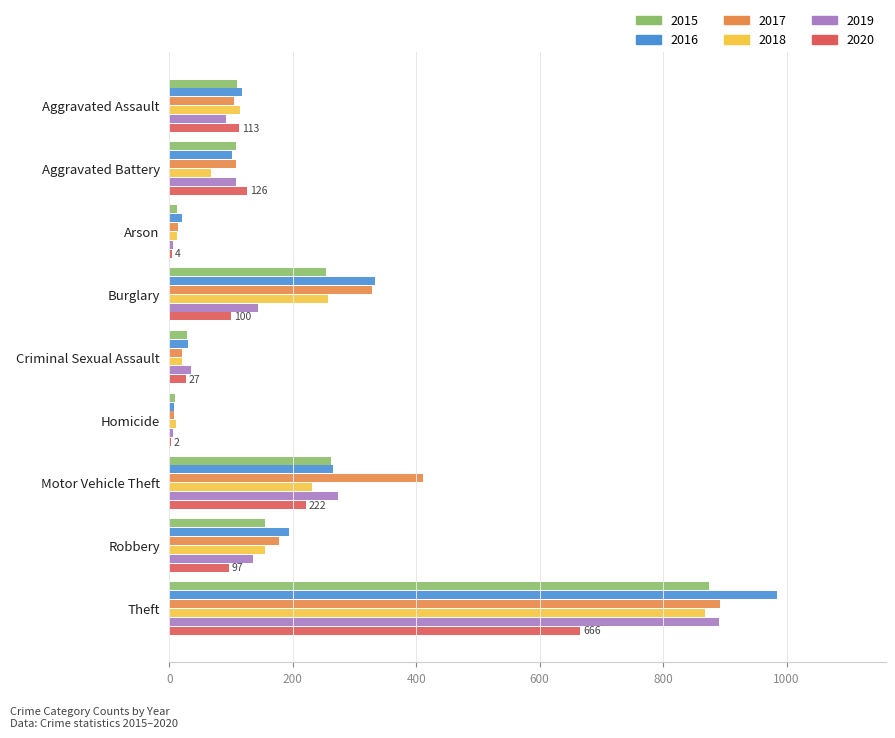

At which label is 2017 closest to 450?

Motor Vehicle Theft